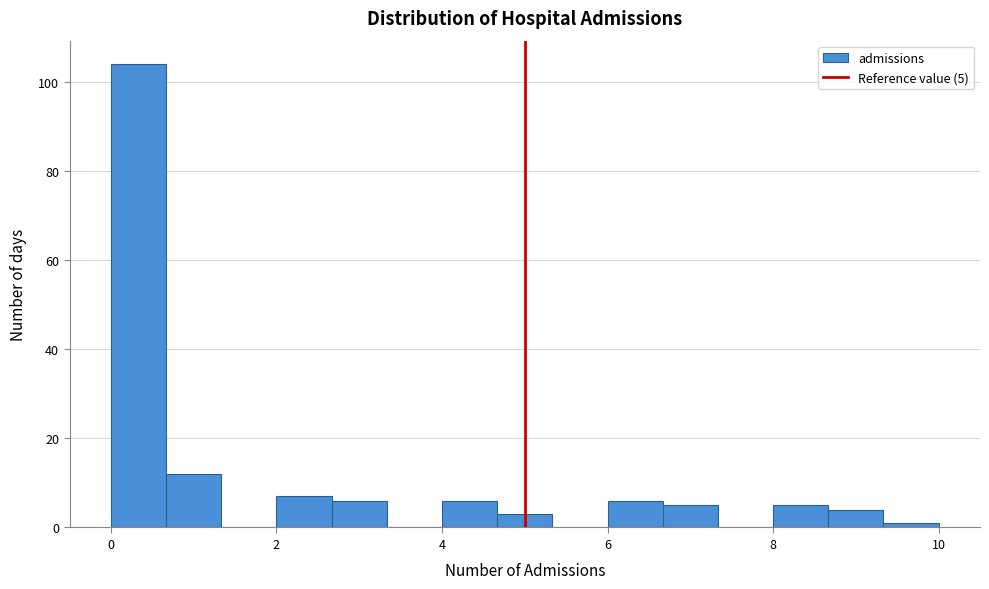

Read against the x-axis, roughly where is the centre of the tallest bar?

0.4